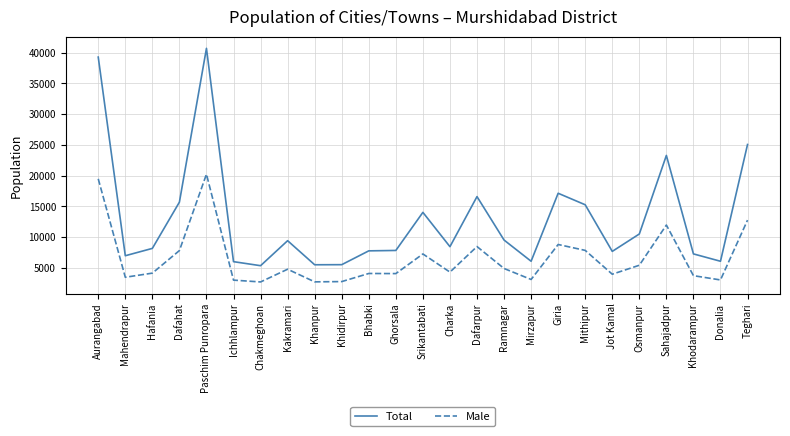

Between Ramnagar and Jot Kamal, which series saw the biggest shift?

Total